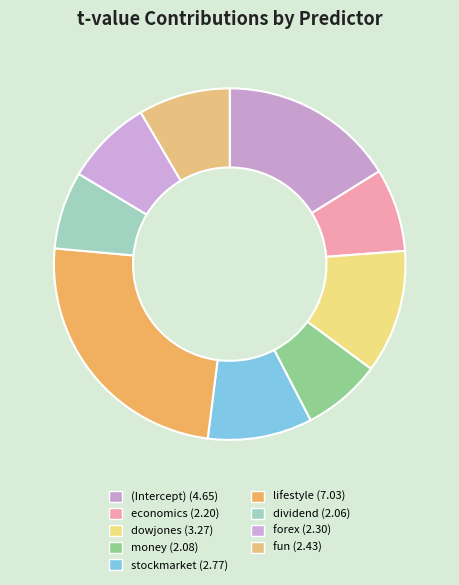

How many segments does this pie chart have?

9